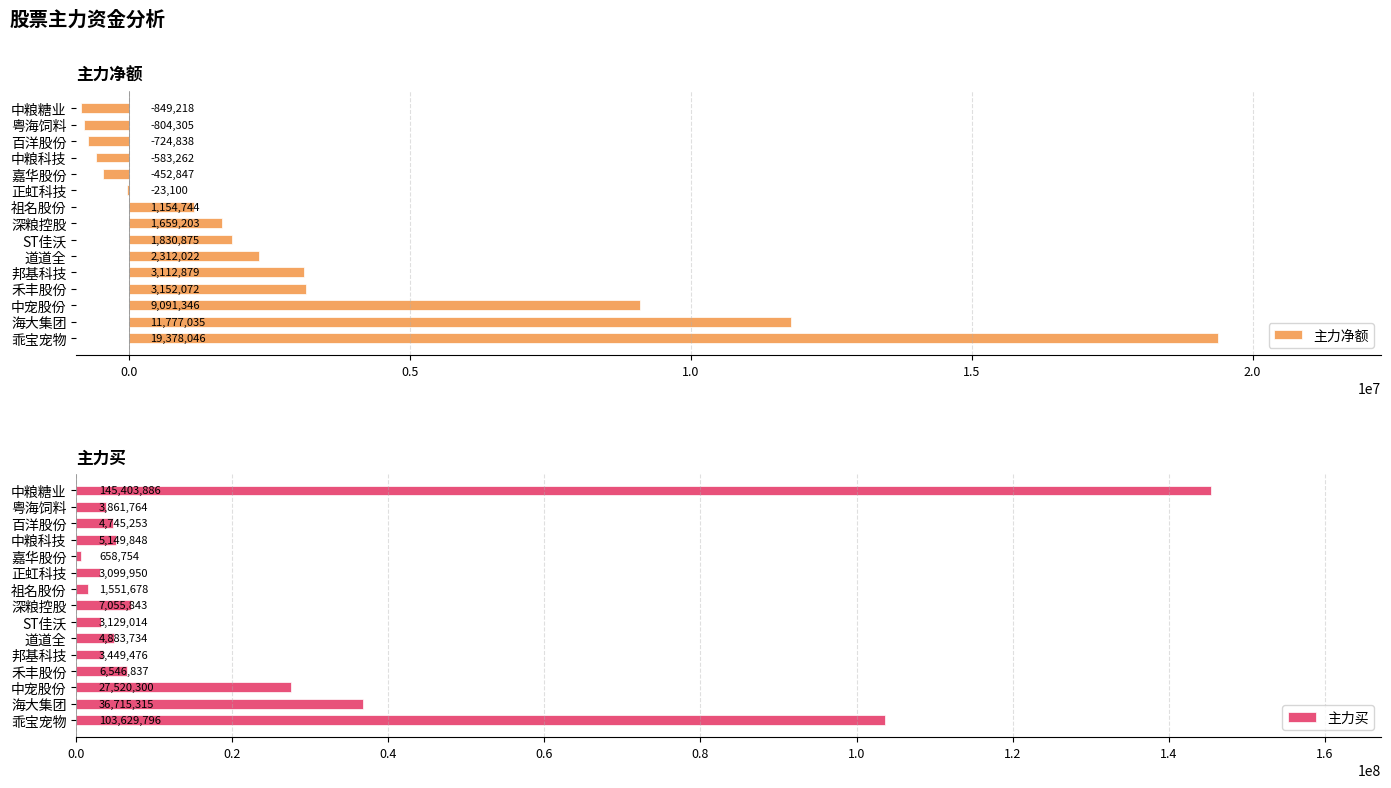

How many values in the 主力净额 series are below 1659203?

7